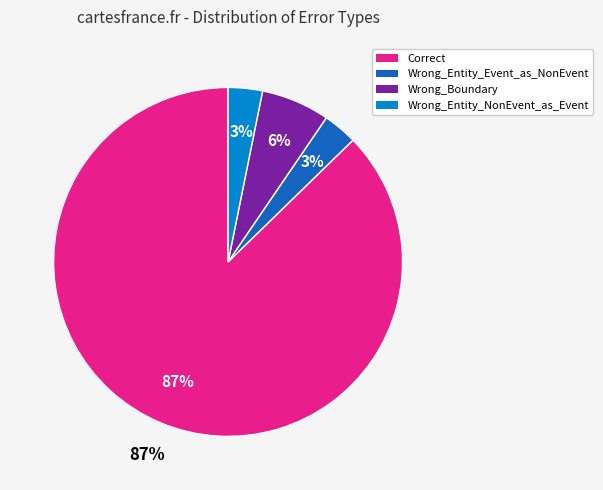

Which category accounts for the majority?

Correct